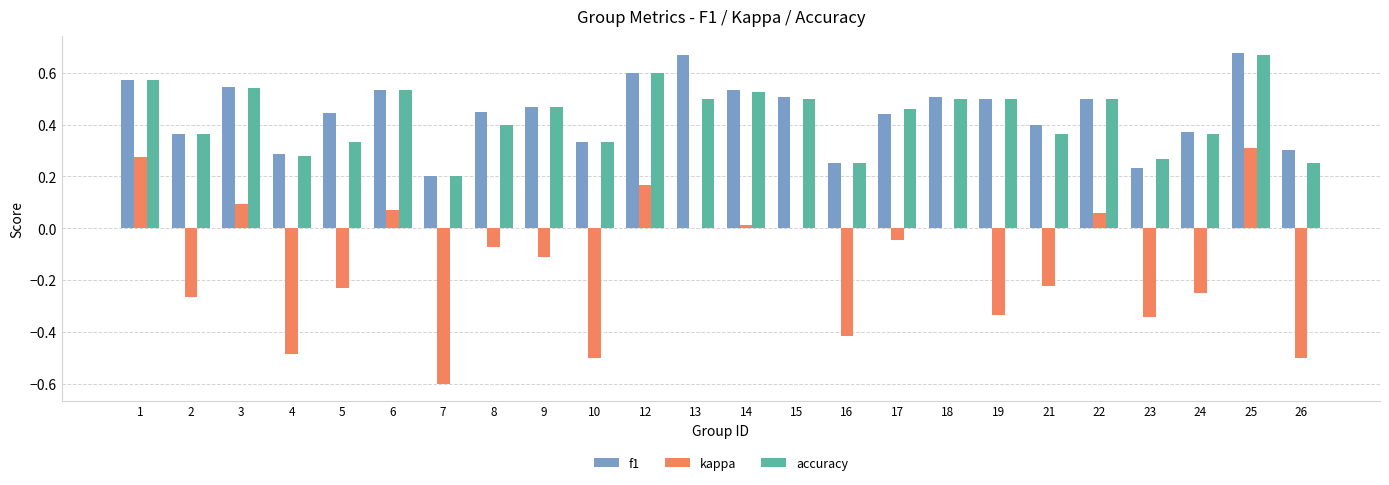

Is the value of accuracy at 9 greater than the value of kappa at 2?

Yes